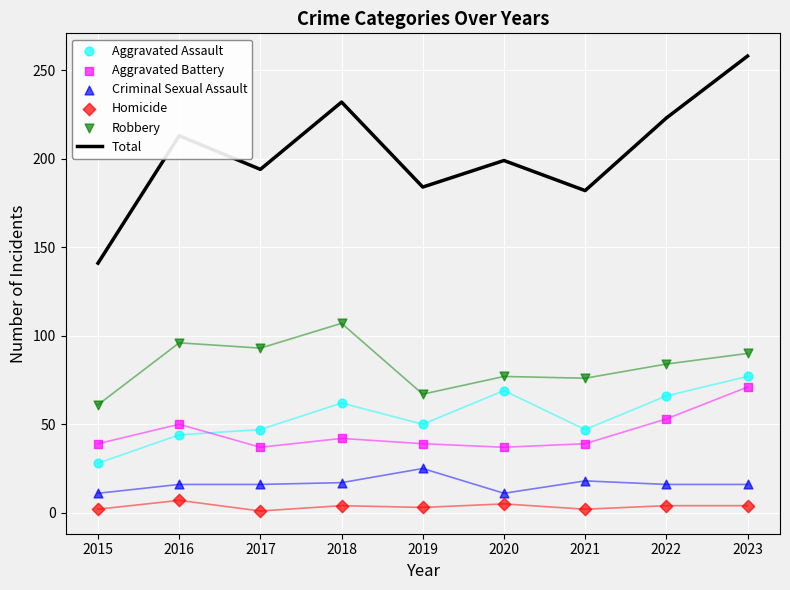

What are all the series names shown in the legend?

Total, Aggravated Assault, Aggravated Battery, Criminal Sexual Assault, Homicide, Robbery